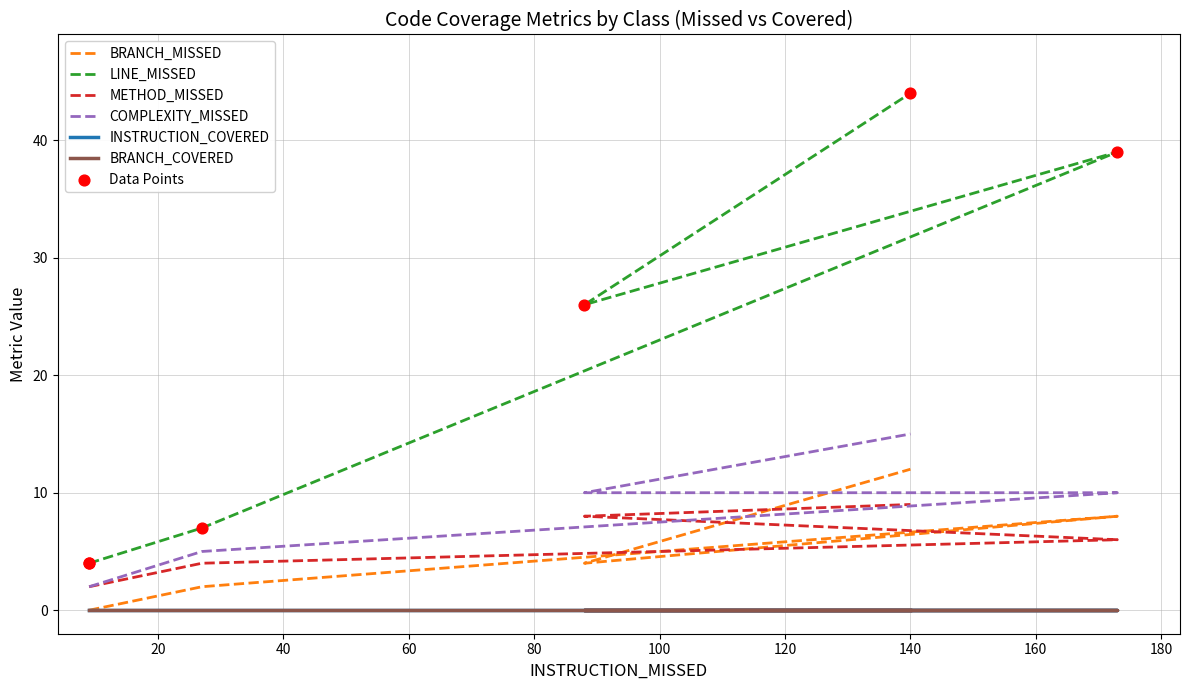

Which series has the largest Y range (max minus min)?

LINE_MISSED